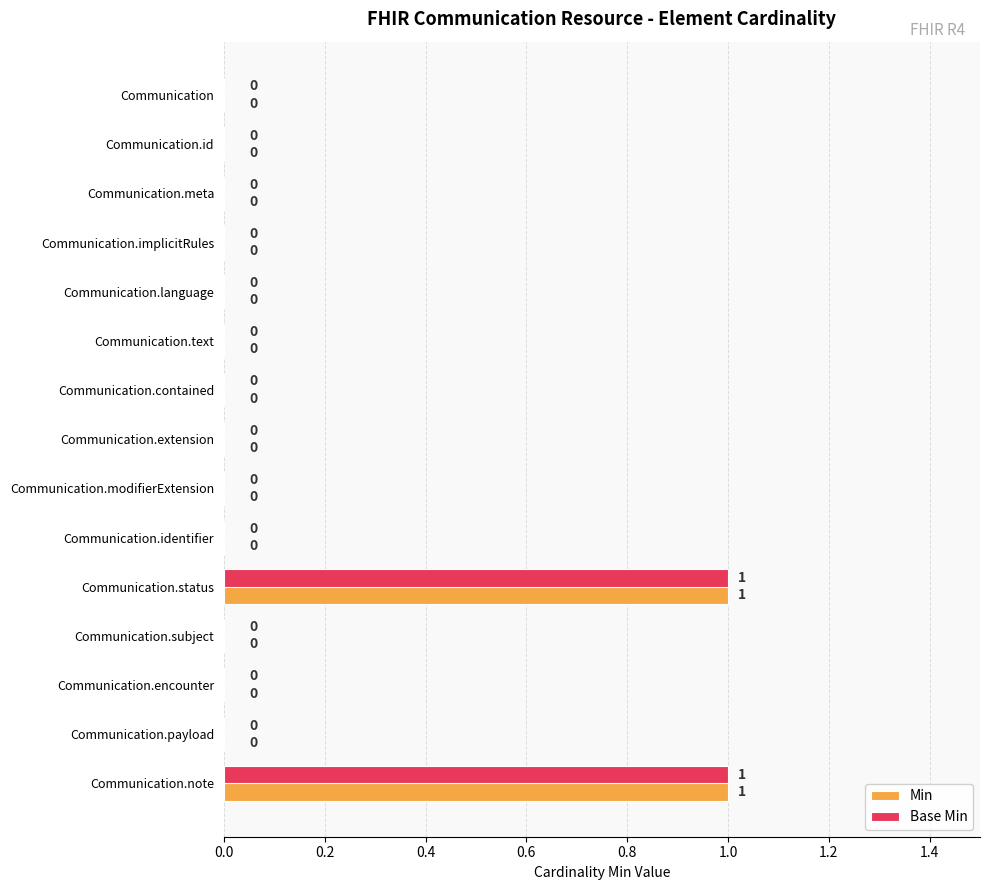

How many Min values are between 0 and 1?

15